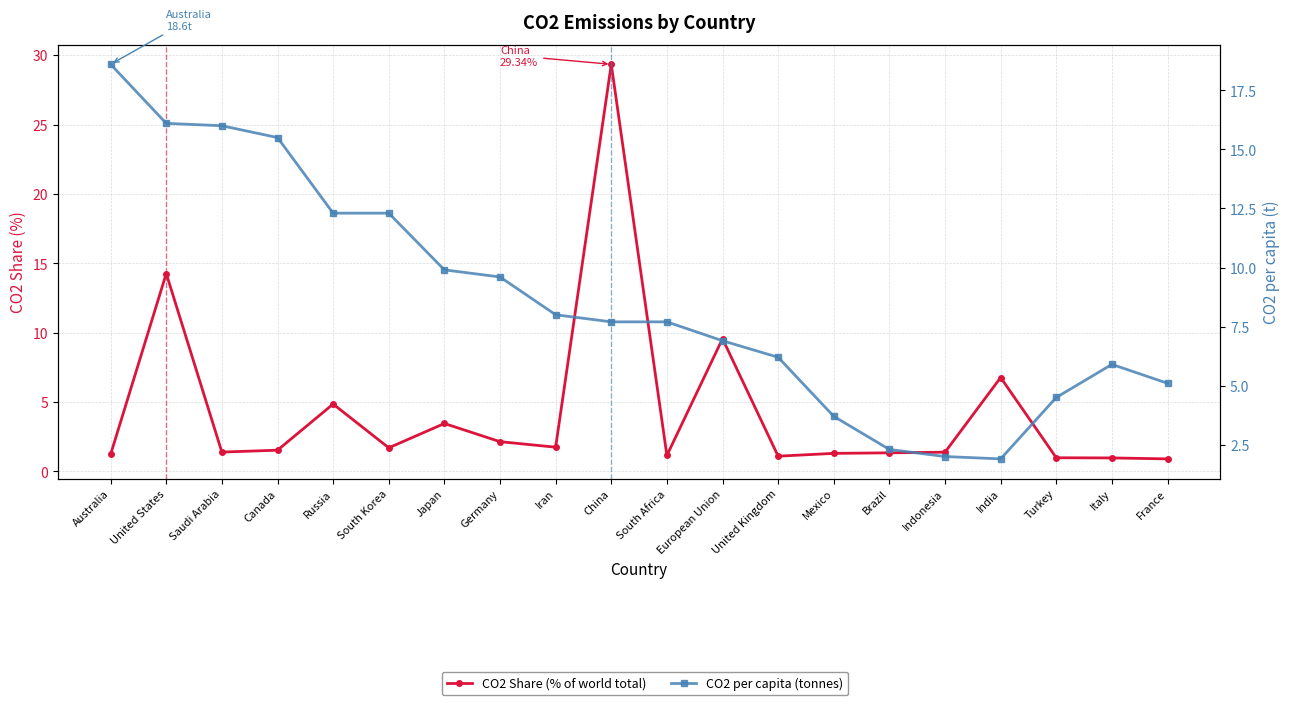

Where do CO2 per capita (tonnes) and CO2 Share (% of world total) first cross each other?

Iran and China